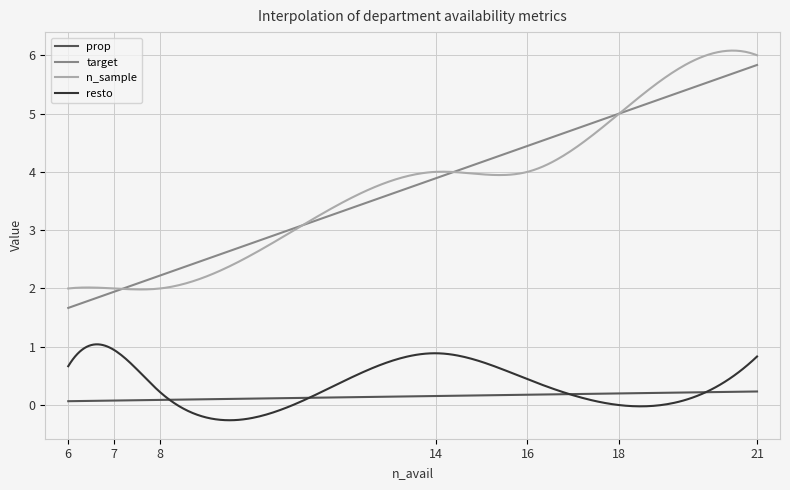

What is the minimum value shown in the chart?

-0.3